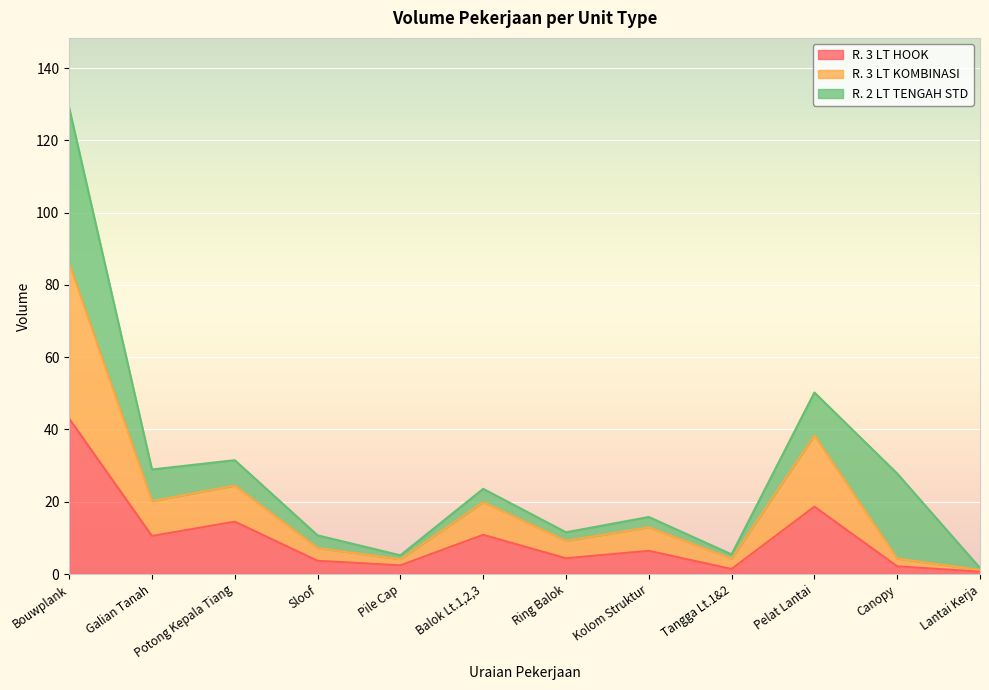

What is the maximum value for R. 3 LT HOOK?

43.0